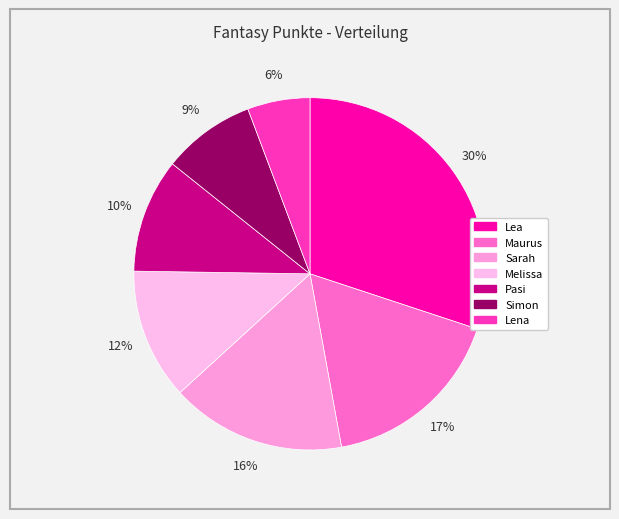

How many segments does this pie chart have?

7